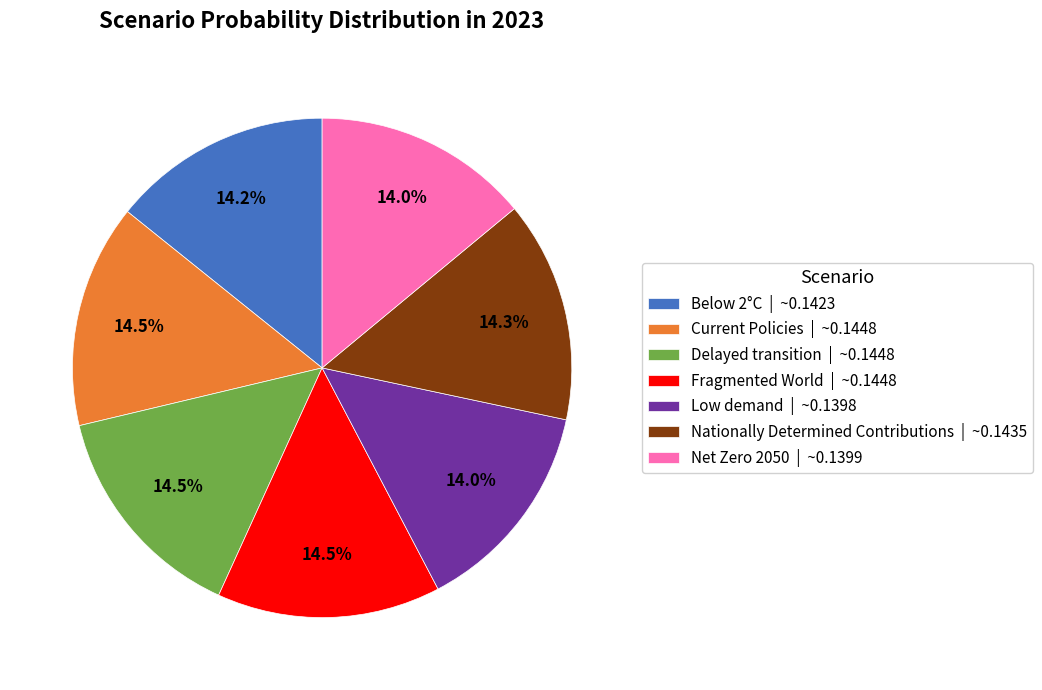

To the nearest percent, what is the combined percentage of Low demand and Nationally Determined Contributions?

28%